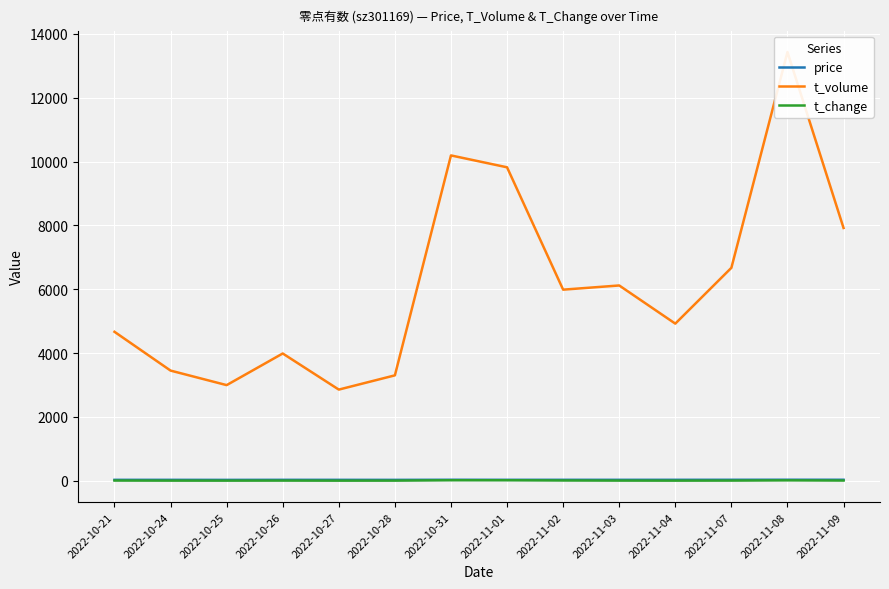

How many categories are shown in the chart?

14